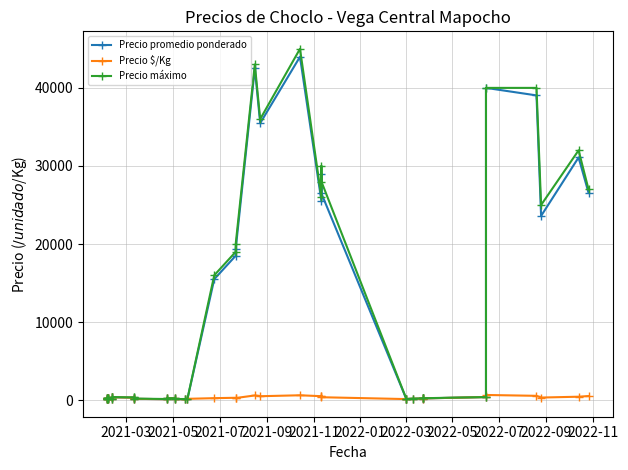

How many series are shown in this chart?

3